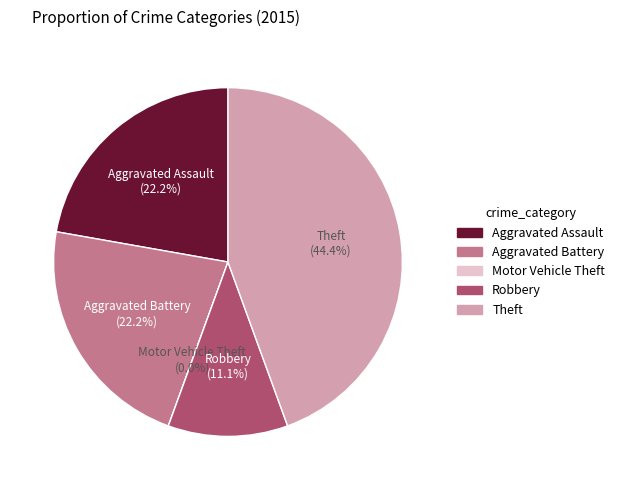

Rank the categories by value from lowest to highest.

Motor Vehicle Theft, Robbery, Aggravated Assault, Aggravated Battery, Theft